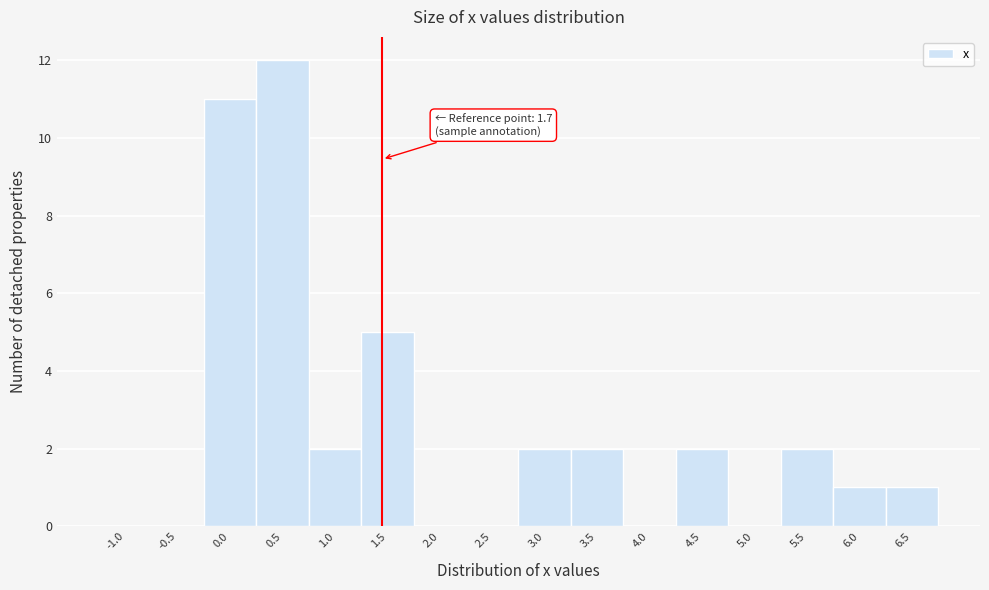

Reading left to right, what are all the values shown in this chart?

-1.0=0	-0.5=0	0.0=11	0.5=12	1.0=2	1.5=5	2.0=0	2.5=0	3.0=2	3.5=2	4.0=0	4.5=2	5.0=0	5.5=2	6.0=1	6.5=1